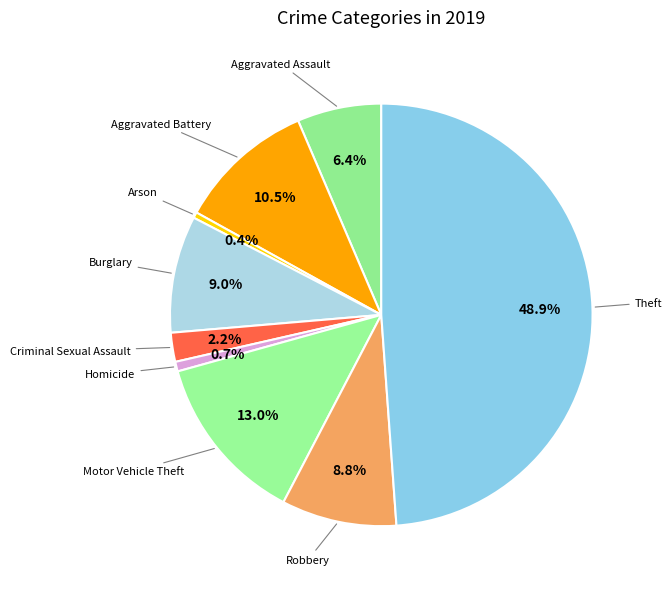

Count the number of slices in the pie.

9